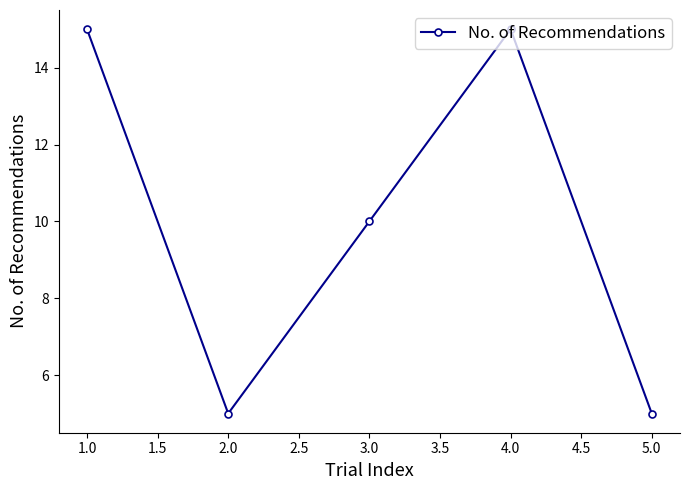

How many lines are shown in the chart?

1